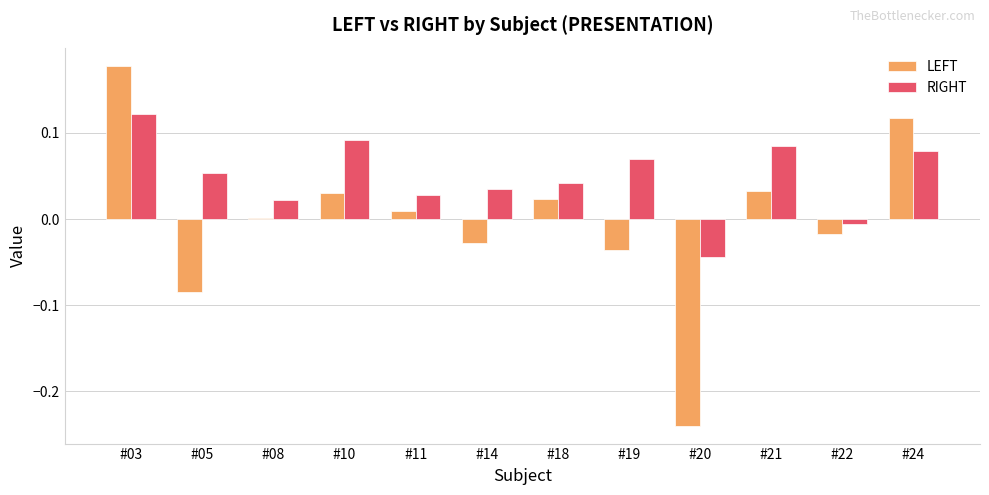

The LEFT series shows -0.0 at #22. True or false?

True